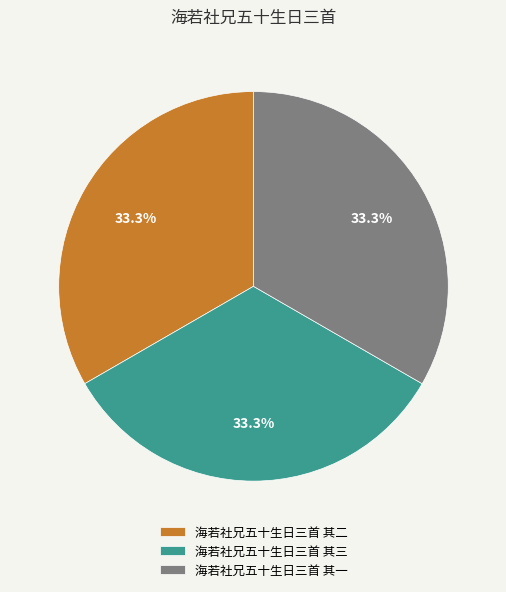

Does any single category account for the majority?

No